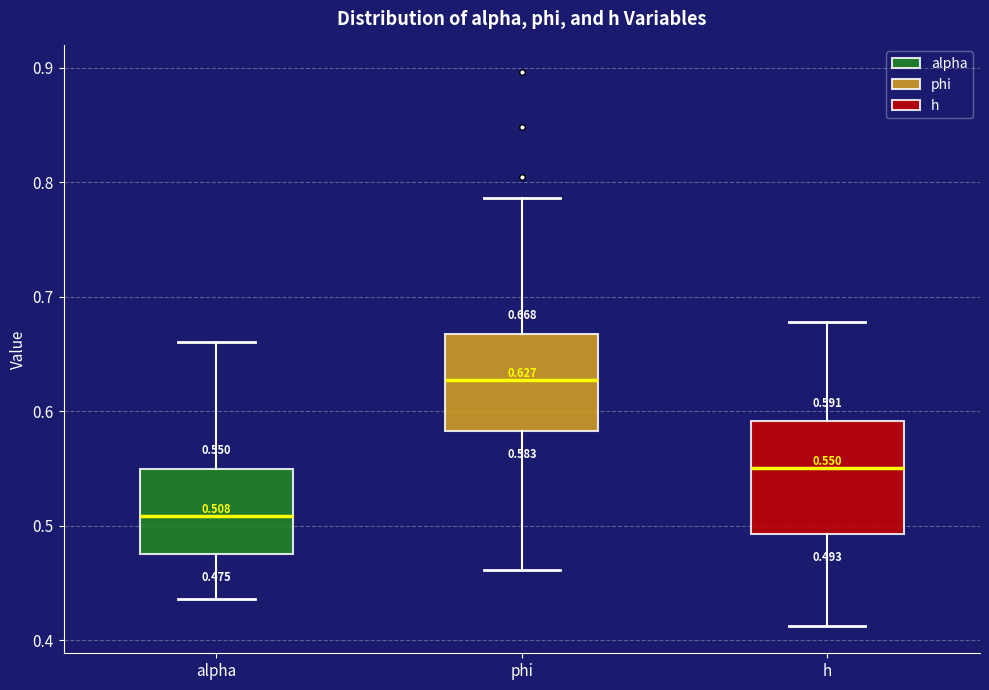

Which box is the tallest, from its lower edge to its upper edge?

h